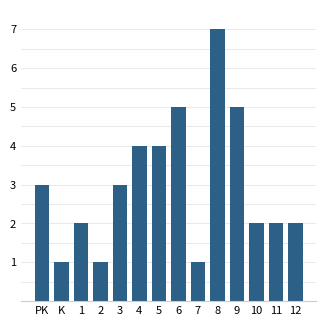

Reading left to right, list all the values displayed in this chart.

PK=3	K=1	1=2	2=1	3=3	4=4	5=4	6=5	7=1	8=7	9=5	10=2	11=2	12=2